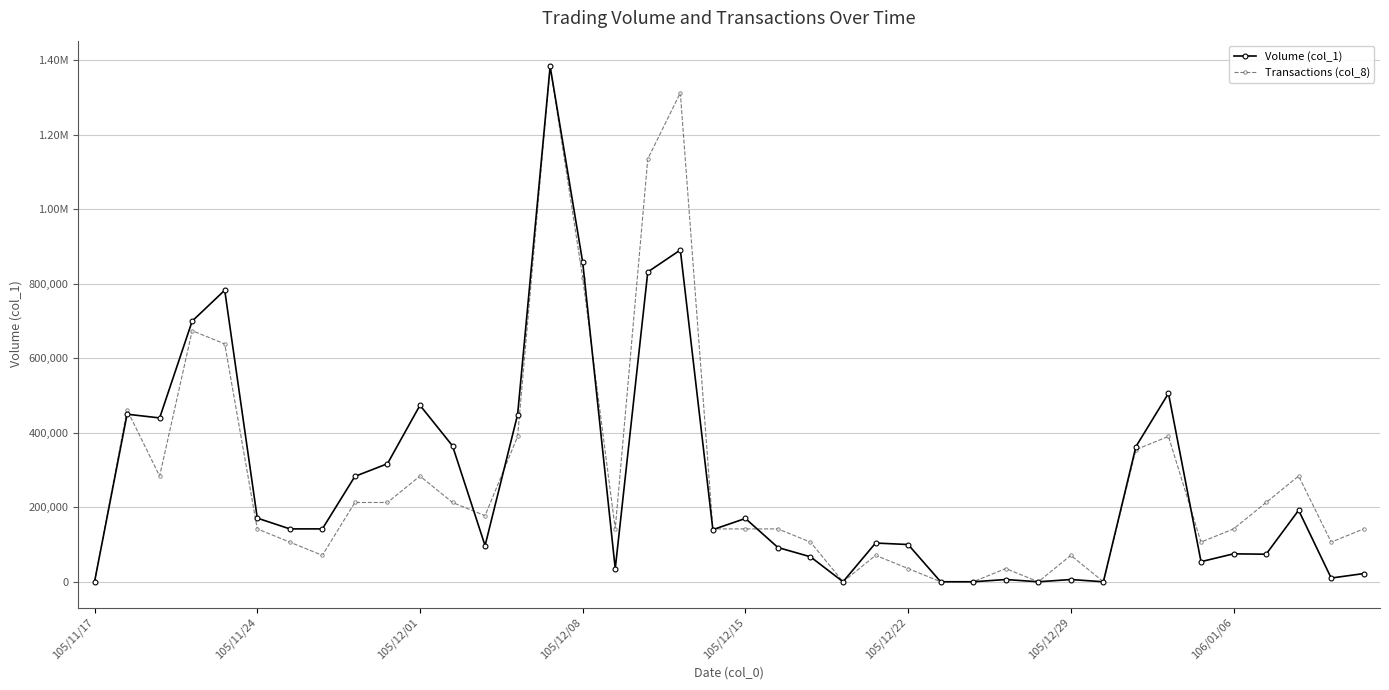

At which category does the chart reach its peak across all series?

14